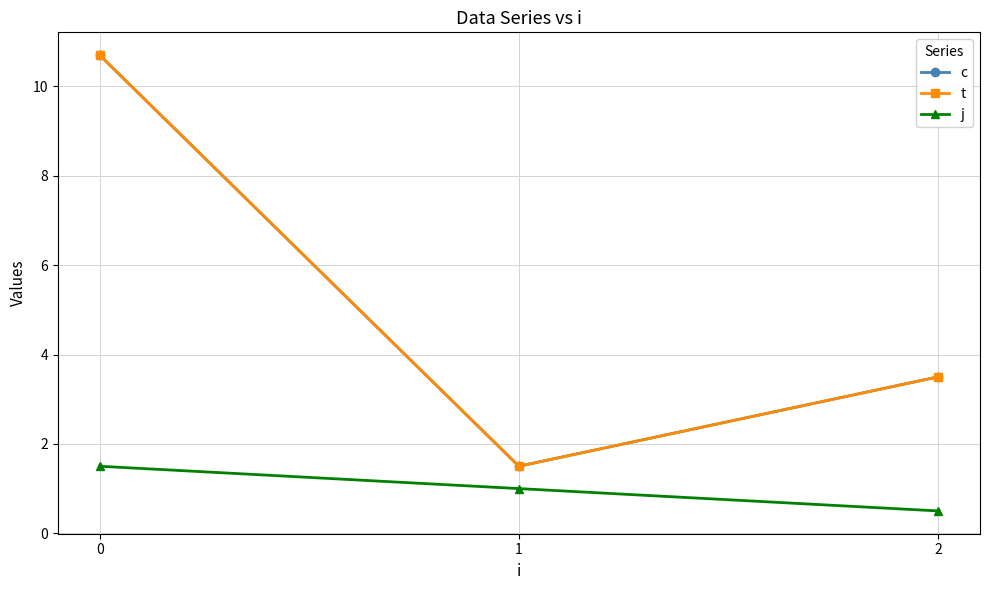

Is this an area chart (filled region under the line)?

No